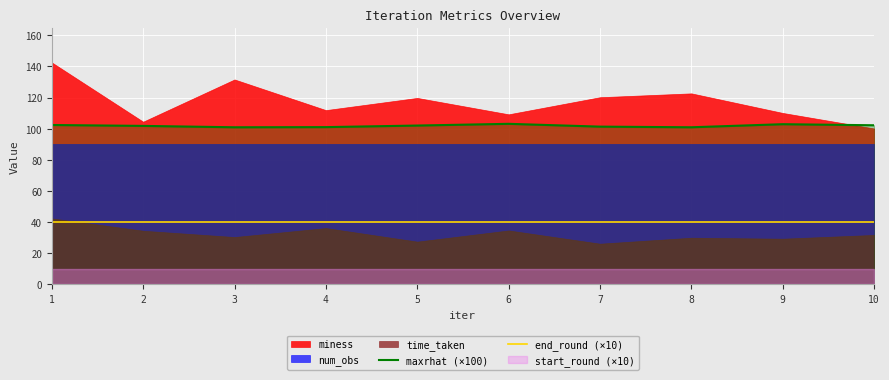

What is the difference between the maximum and second lowest values in the maxrhat (×100) series?

2.2